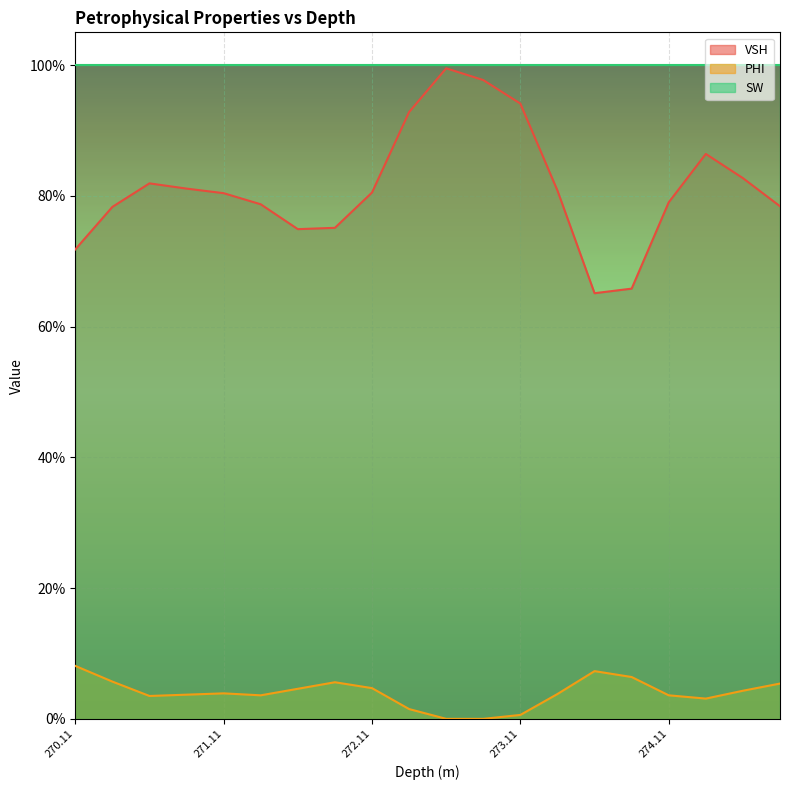

Does the chart display data point markers on the line(s)?

No